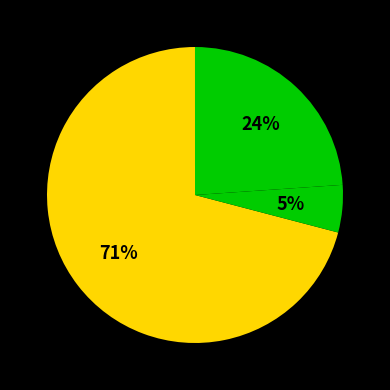

What is the smallest slice in the pie chart?

SMAPE